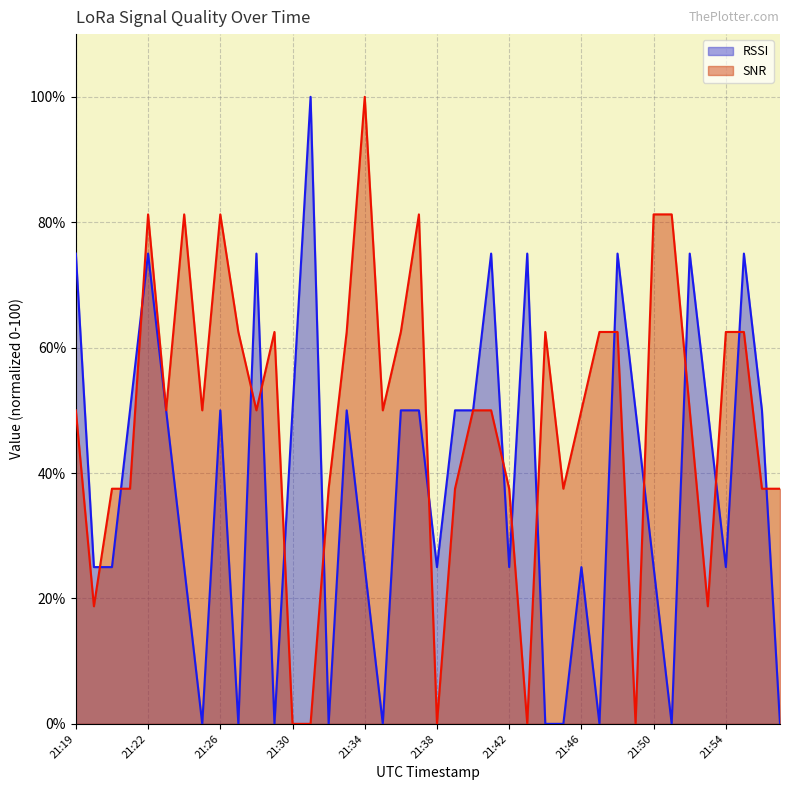

Between 21:39 and 21:37, which is larger?

21:39